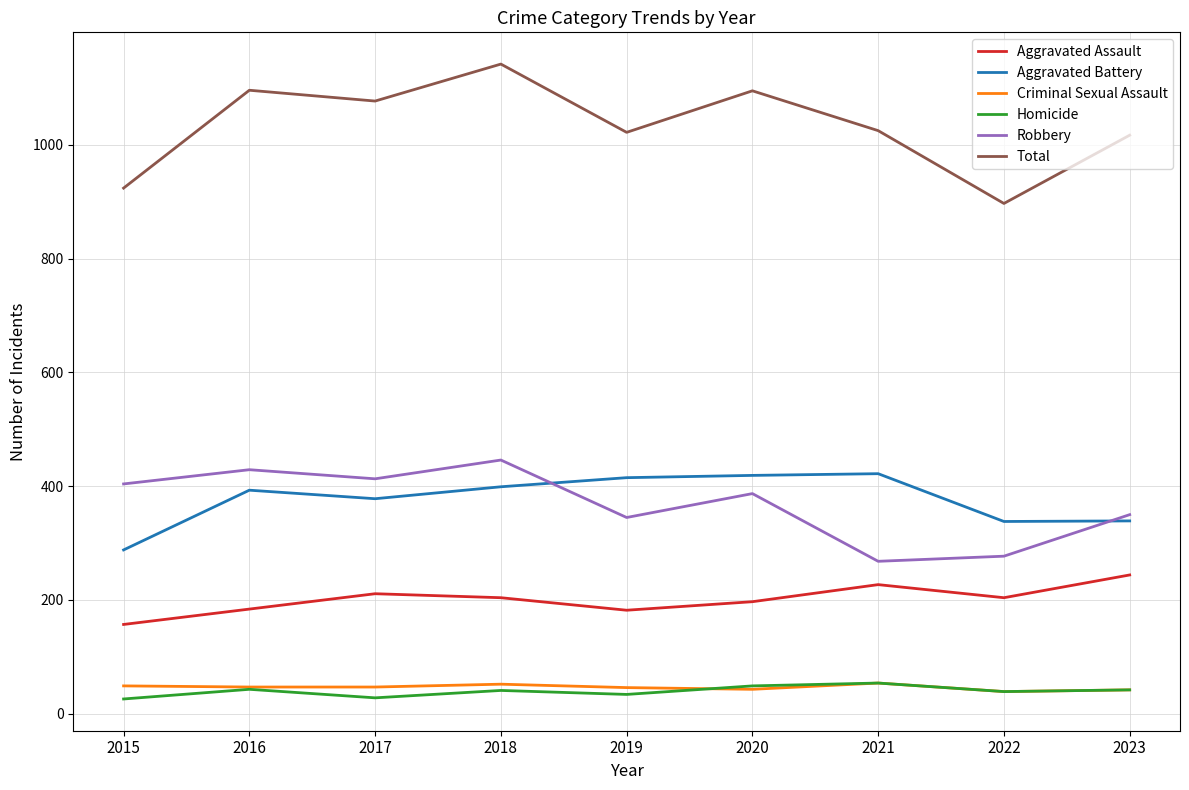

At how many categories does at least one series exceed 1050?

4